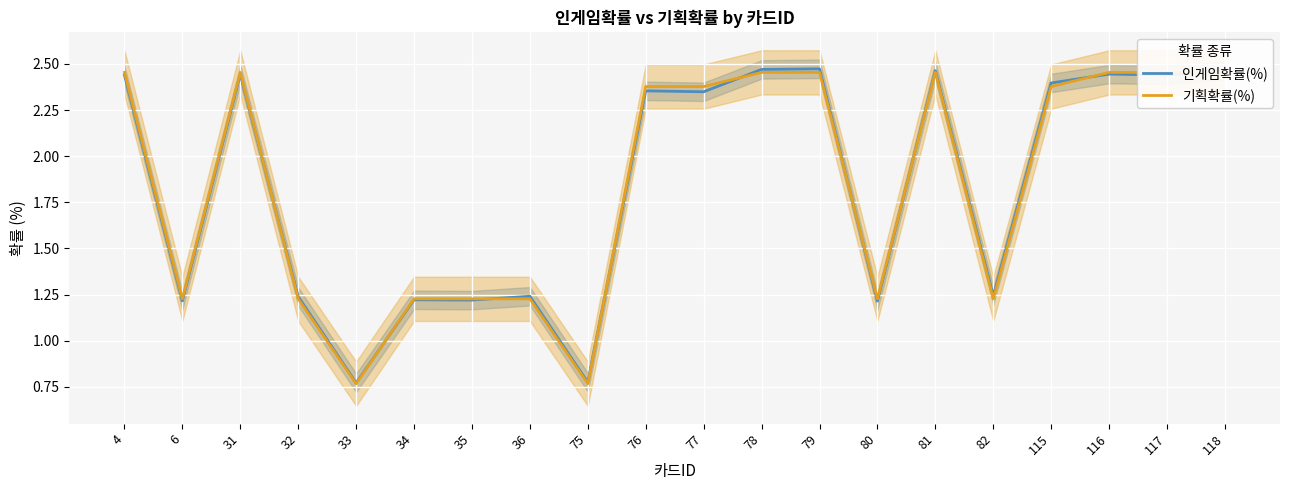

How many intersections are there between 기획확률(%) and 인게임확률(%)?

9